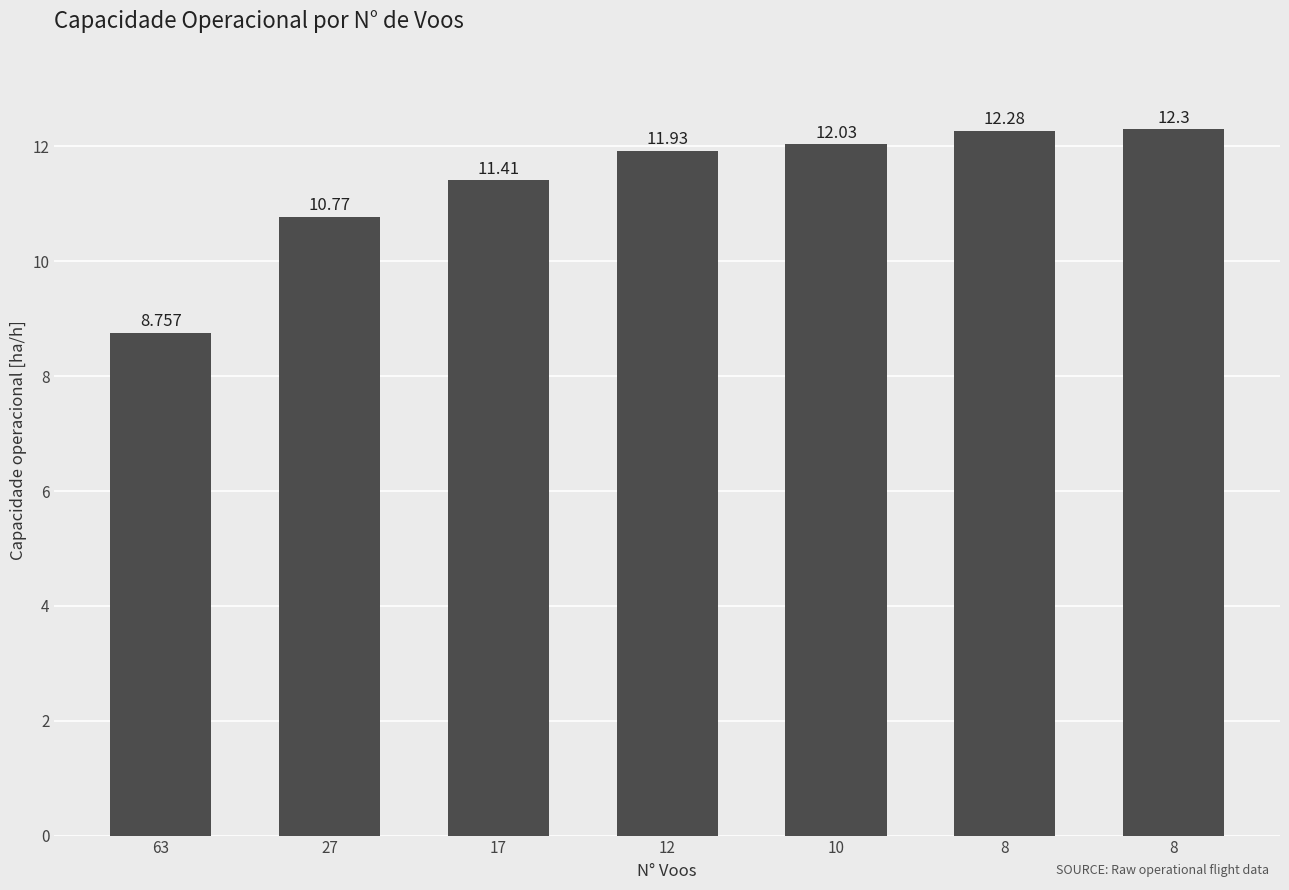

Which category has the lowest value across all series?

63